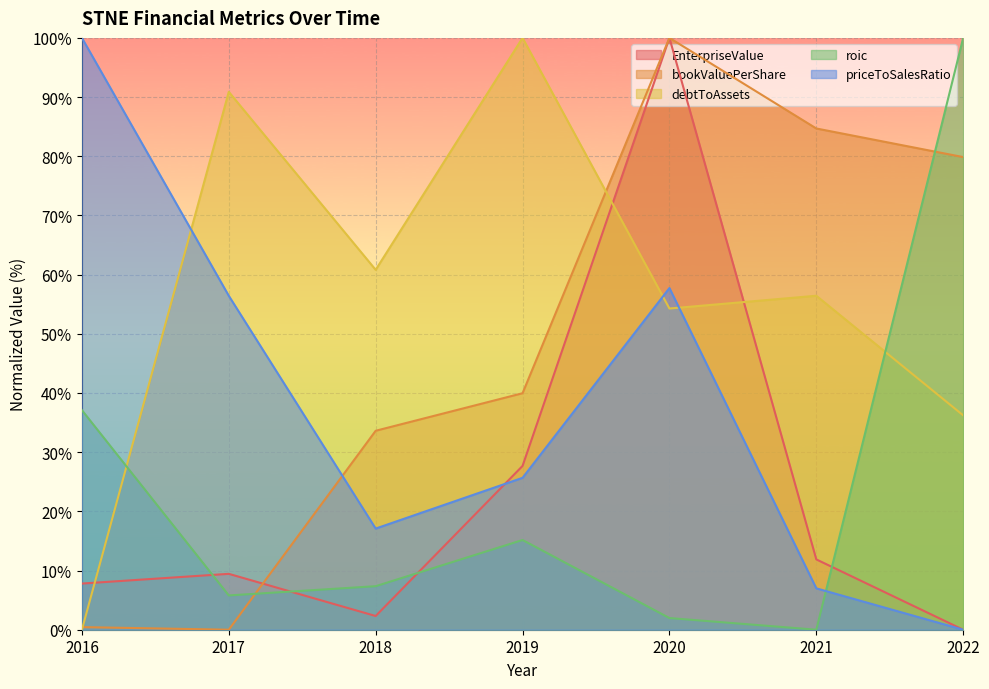

Is the value of EnterpriseValue at 2016 greater than the value of priceToSalesRatio at 2020?

No